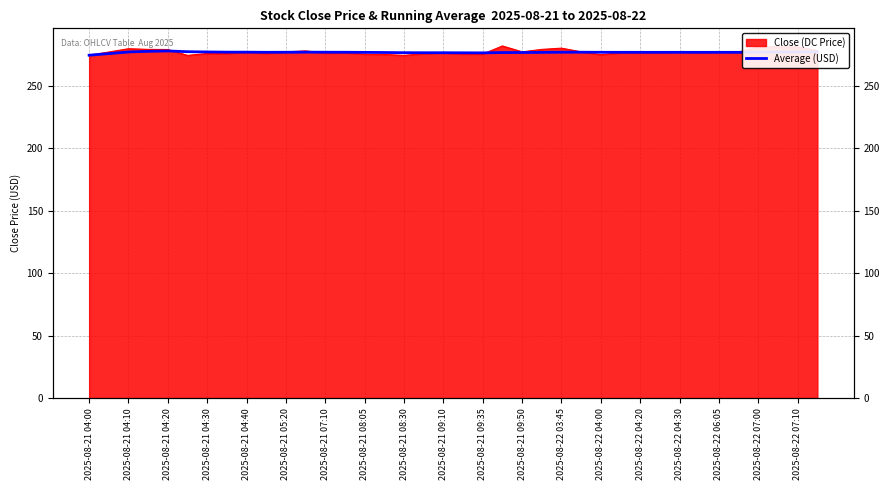

True or false: the data shows 481.8 at 2025-08-21 09:10.

False